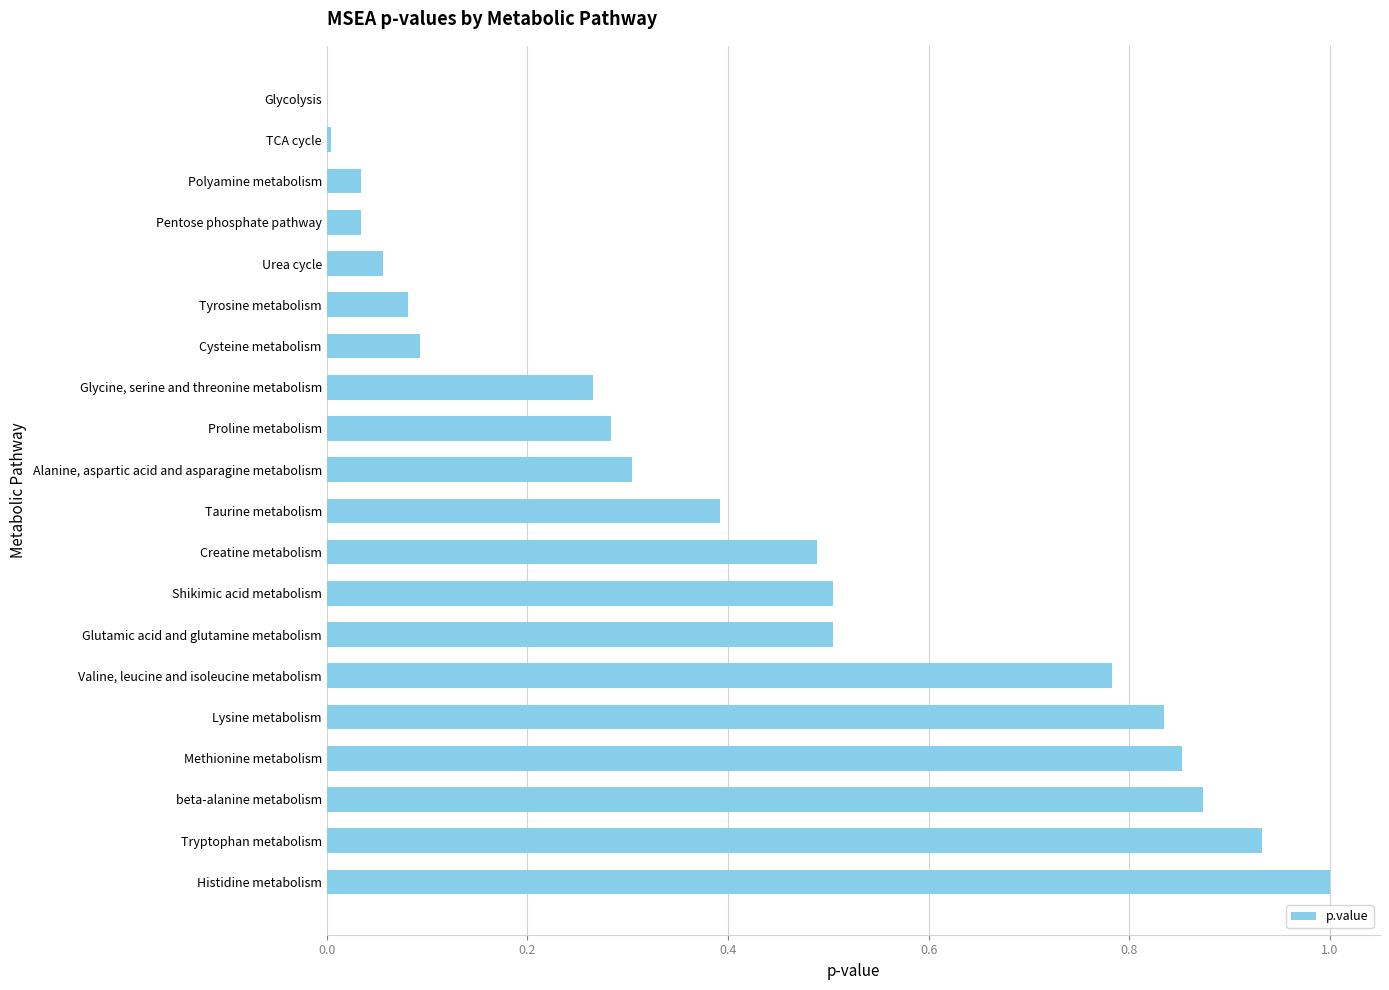

Count the number of data series in this chart.

1